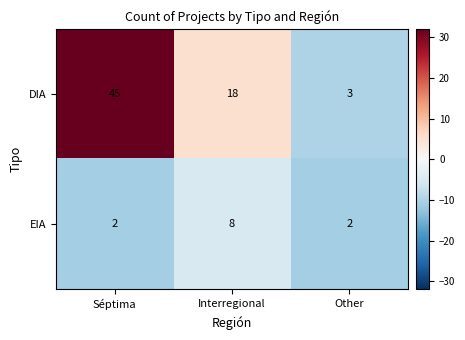

The DIA series shows 26 at Interregional. True or false?

False